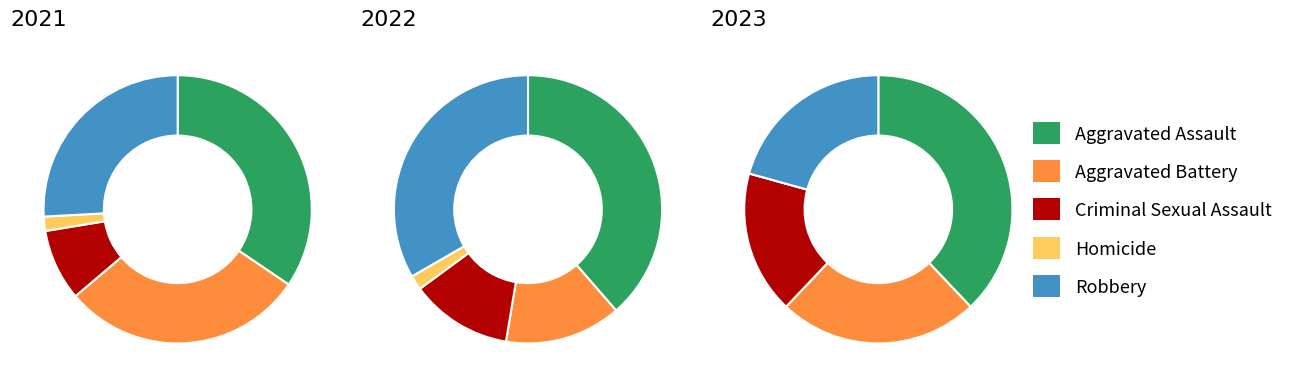

Which category has the smallest portion of the pie?

Homicide